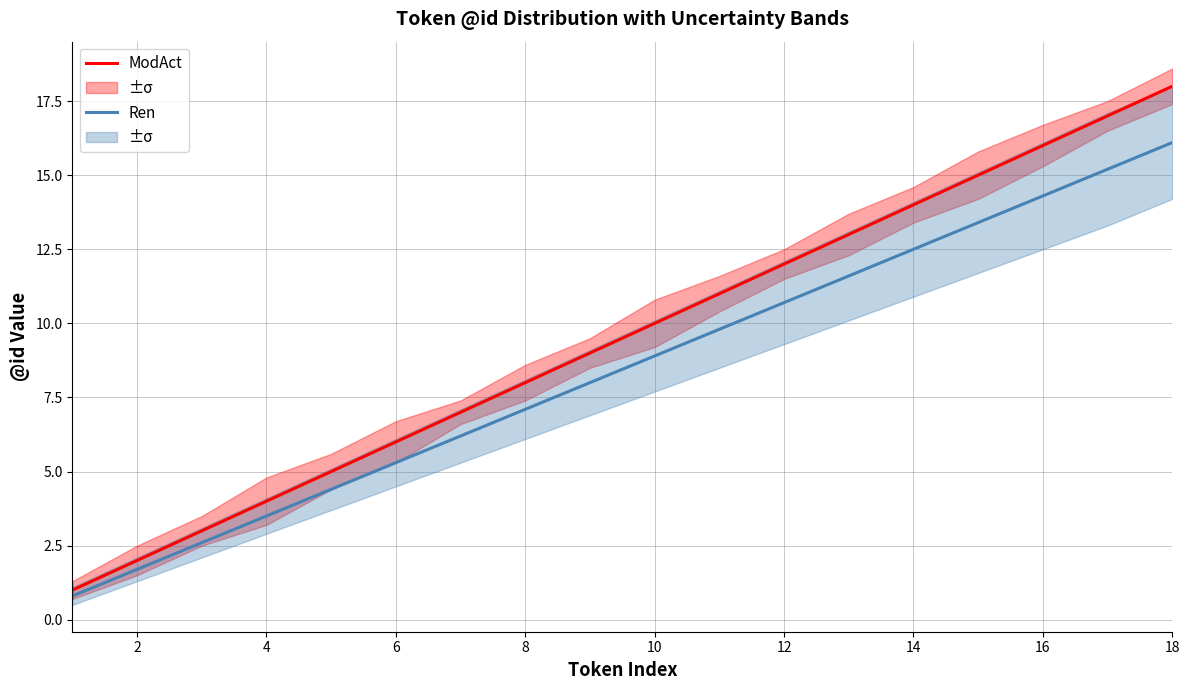

What is the value of the ModAct point at the 4th from the left?

4.0